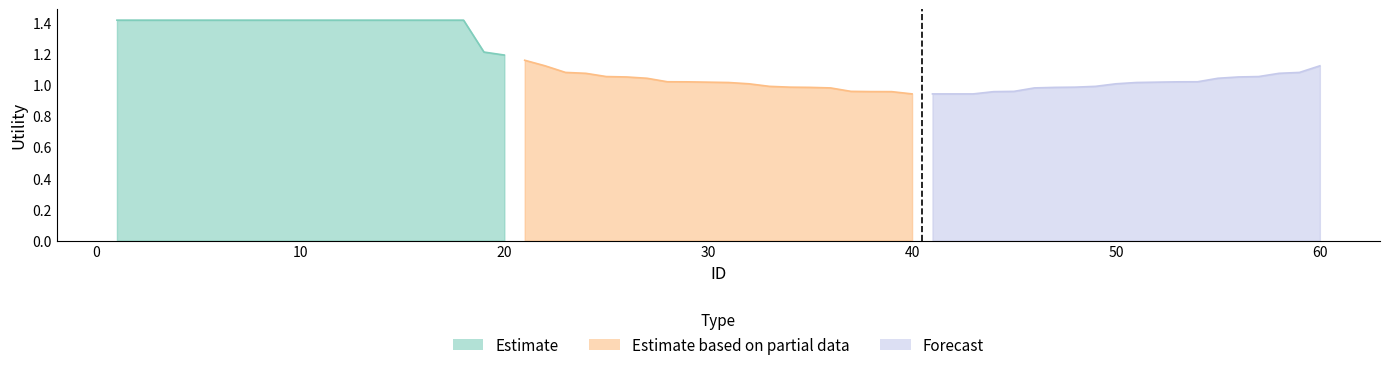

How many lines are shown in the chart?

3